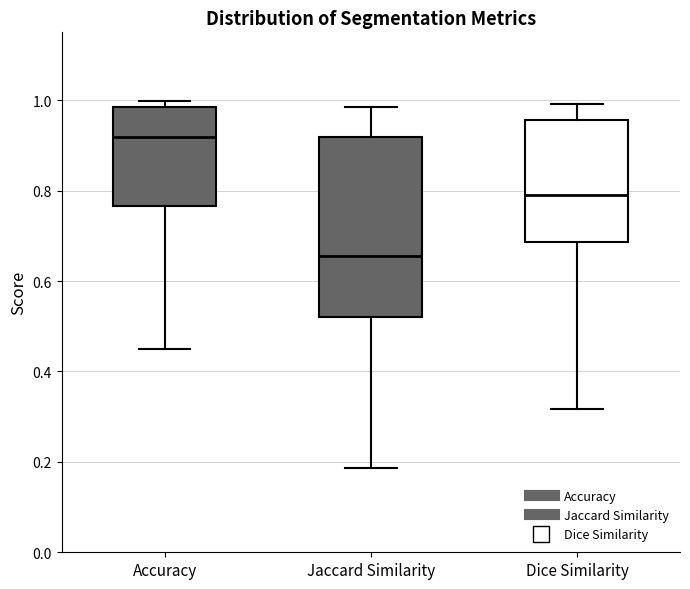

Comparing the boxes themselves (not the whiskers), which one is the tallest?

Jaccard Similarity